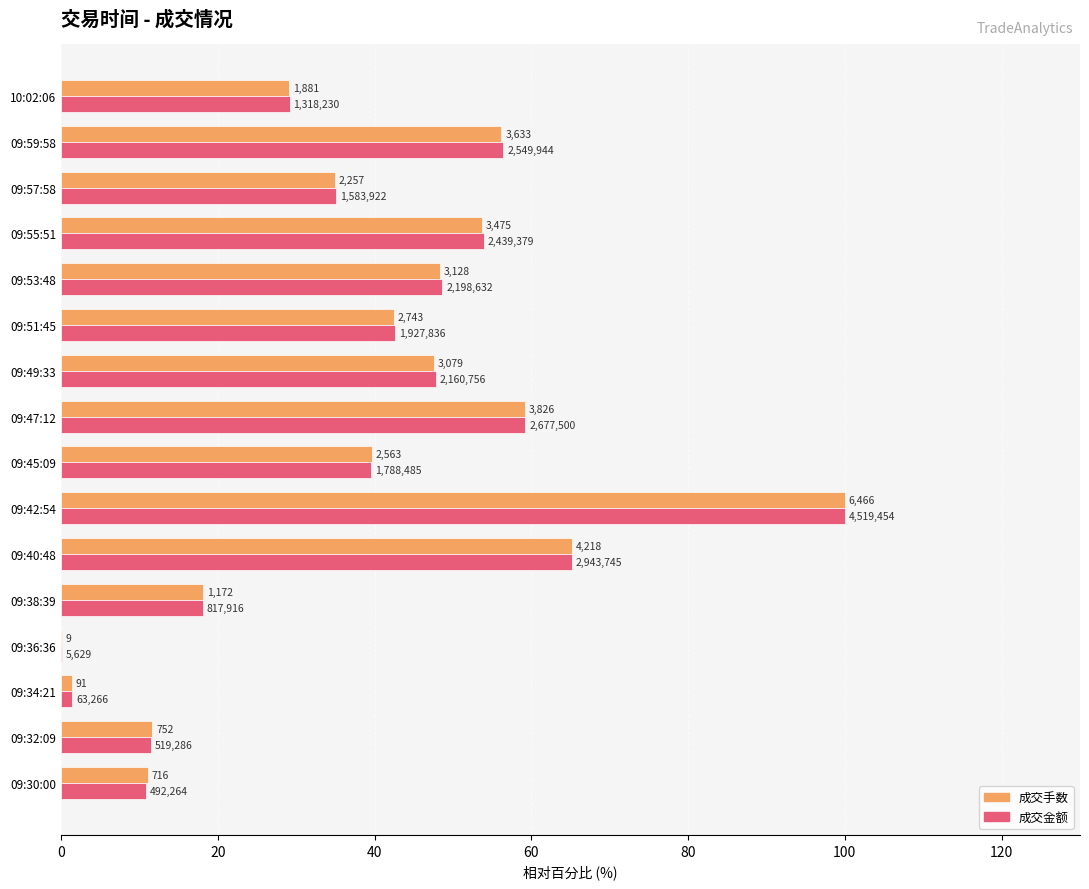

How many bars are there in total?

32